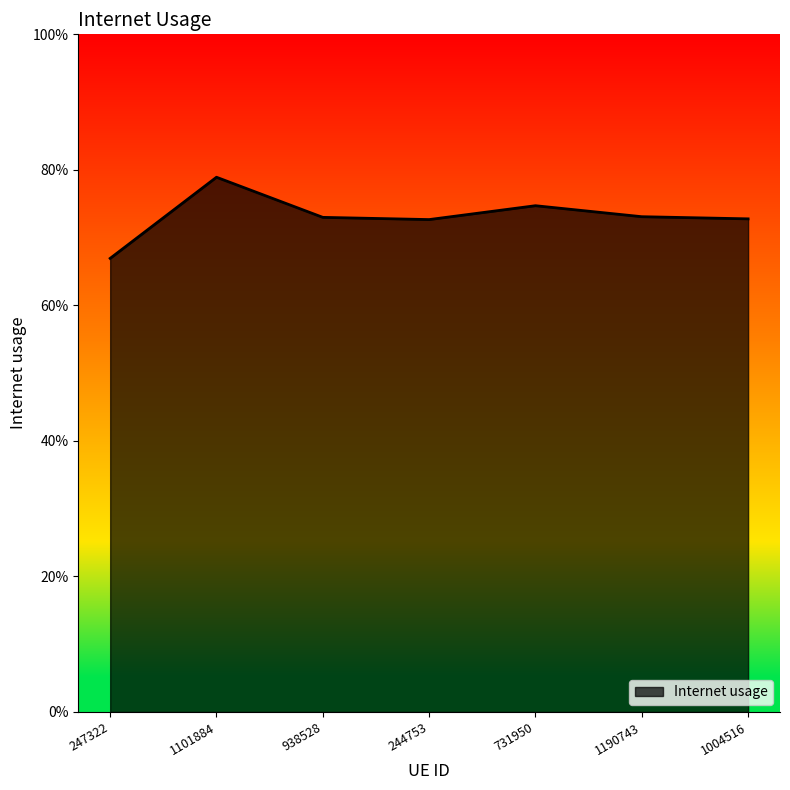

Reading left to right, extract all data points from this chart.

0.7	0.8	0.7	0.7	0.7	0.7	0.7